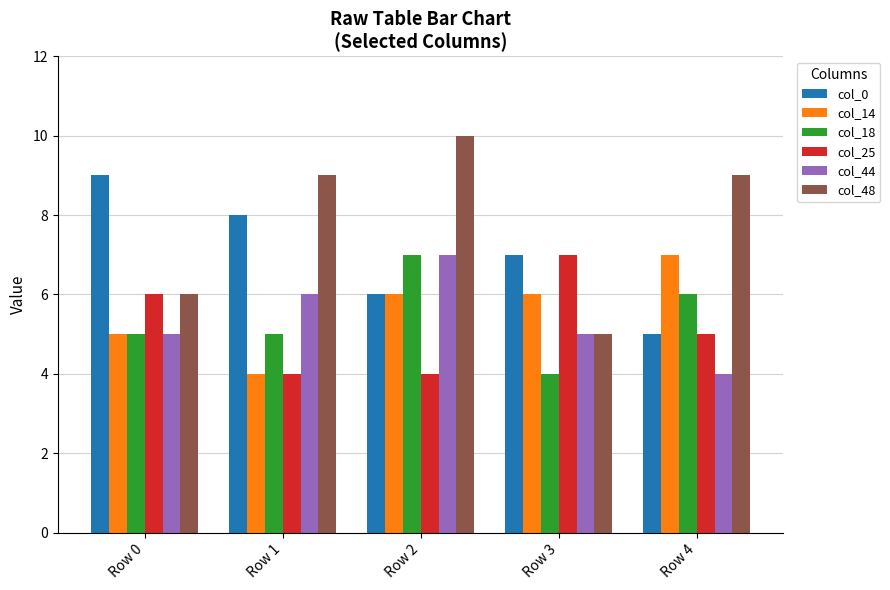

What is the difference between the maximum and minimum values in the col_25 series?

3